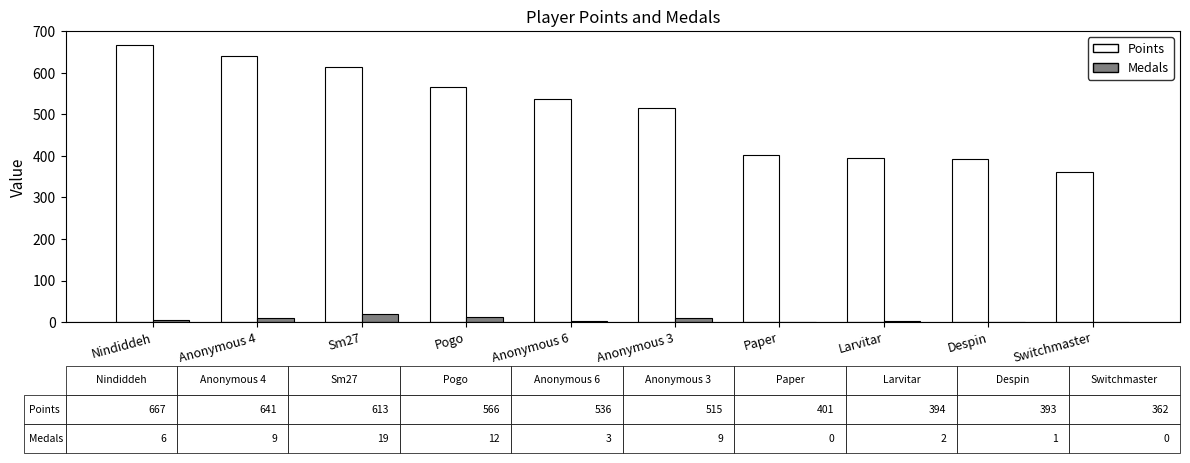

Where does the Points series first go above 536?

Nindiddeh